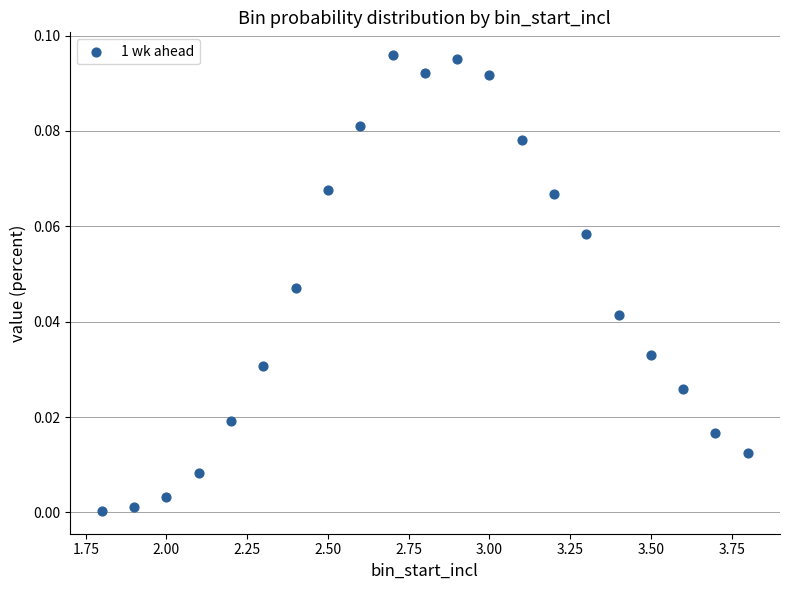

How many points are shown in the scatter plot?

21